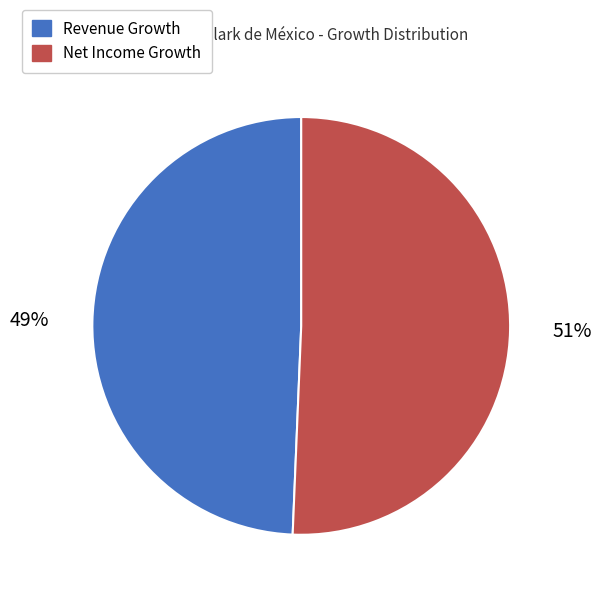

Do Net Income Growth and Revenue Growth together represent more than half of the pie?

Yes